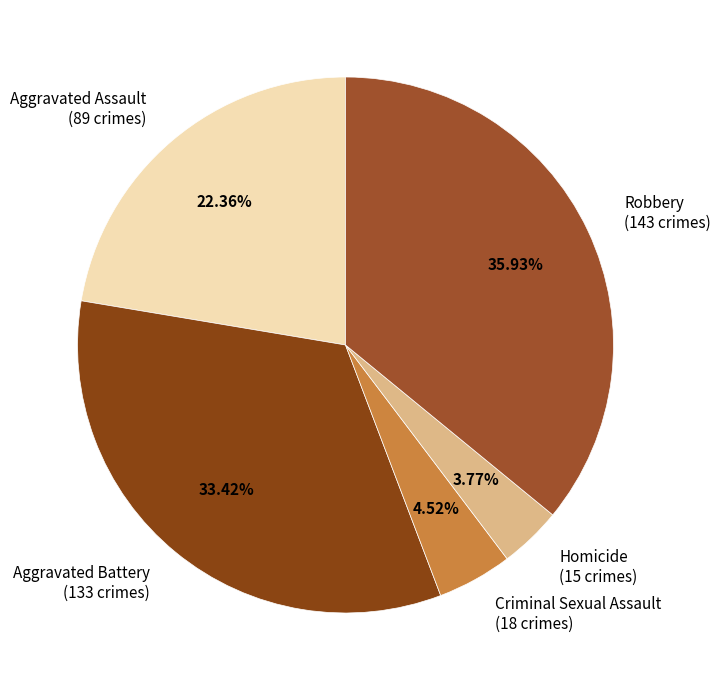

What is the smallest slice in the pie chart?

Homicide